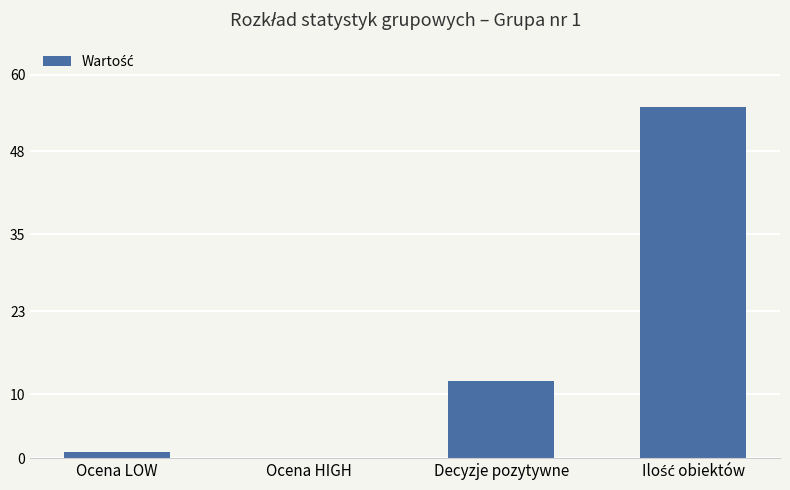

How many data points does each series have?

4